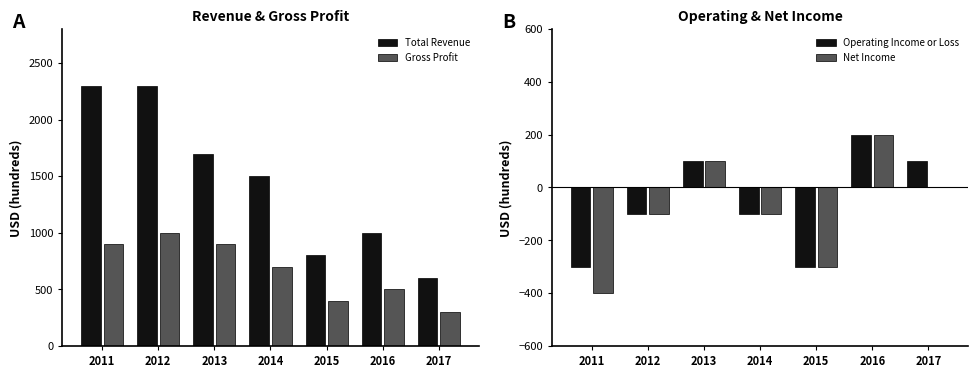

Count the number of categories in the chart.

7